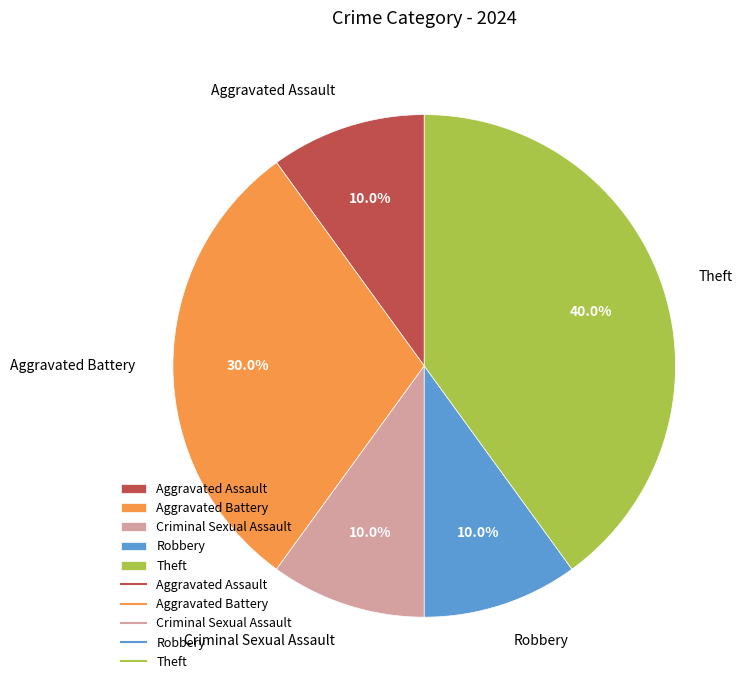

What is the largest slice in the pie chart?

Theft